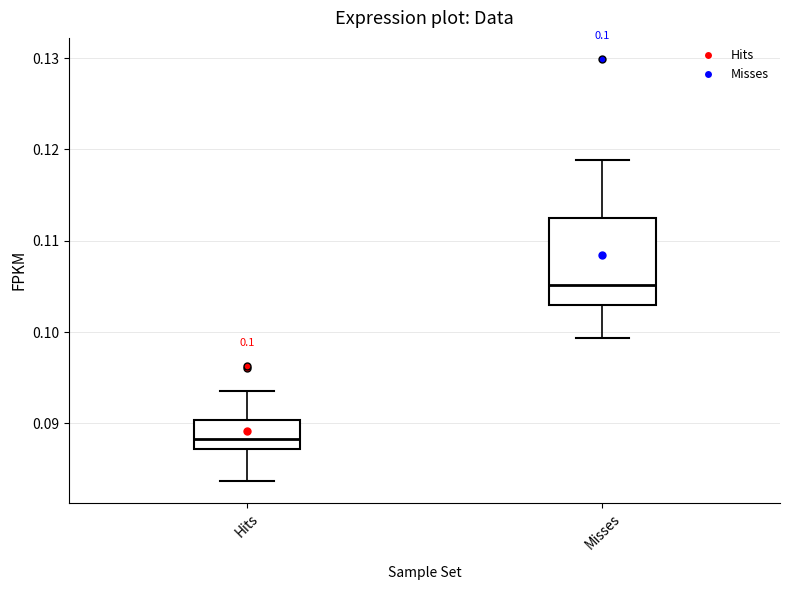

Which box has the lowest median line?

Hits